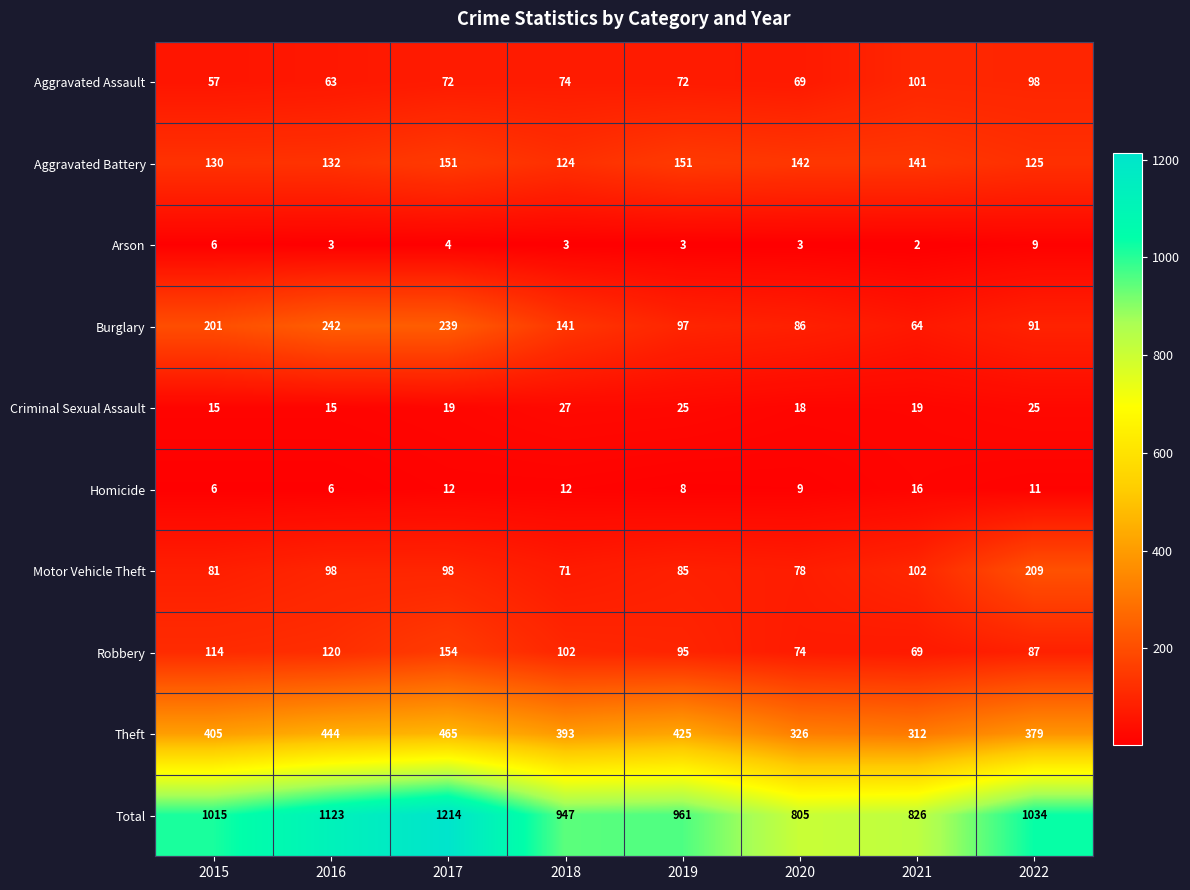

What is the approximate value of Criminal Sexual Assault at 2017, to the nearest 10?

20